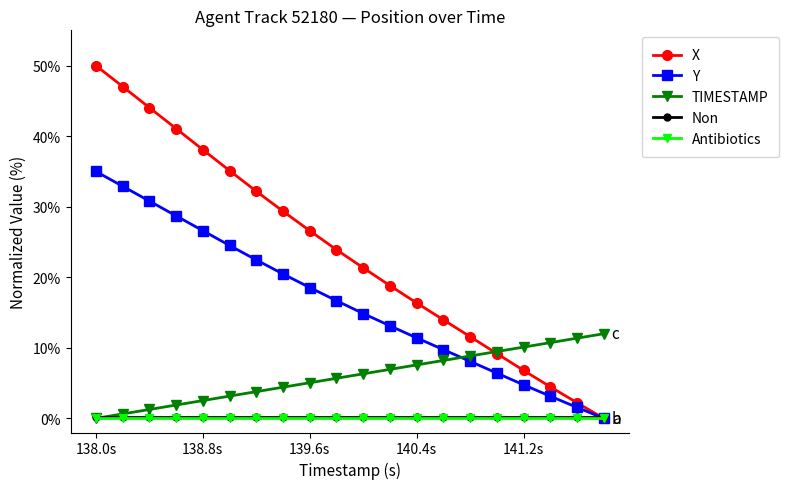

Which series has the largest total across all categories?

X